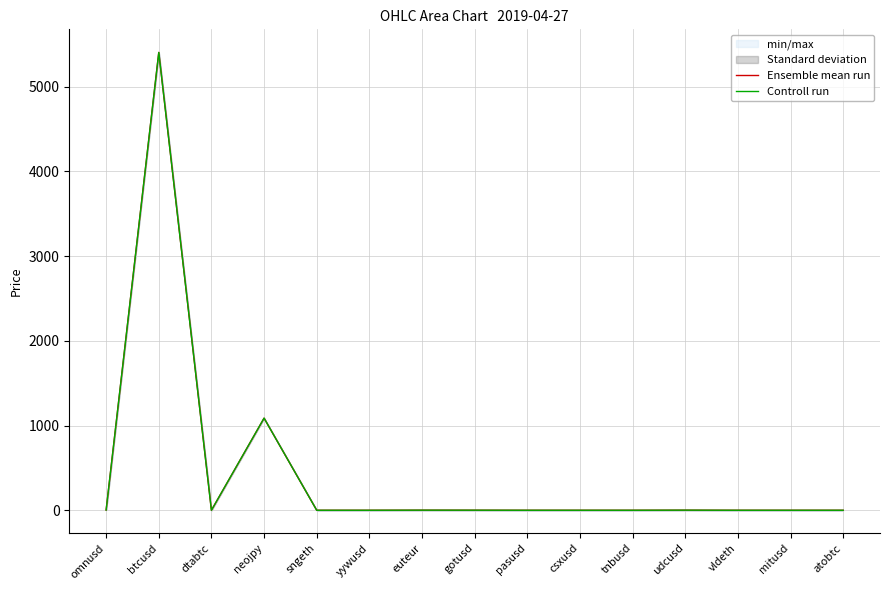

Which series has the largest total across all categories?

Ensemble mean run